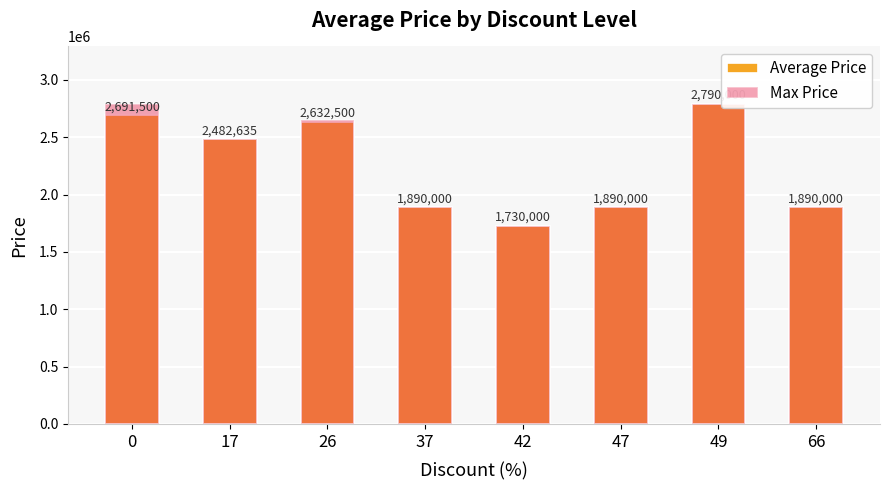

At 49, list the series in order from smallest to largest.

Average Price, Max Price